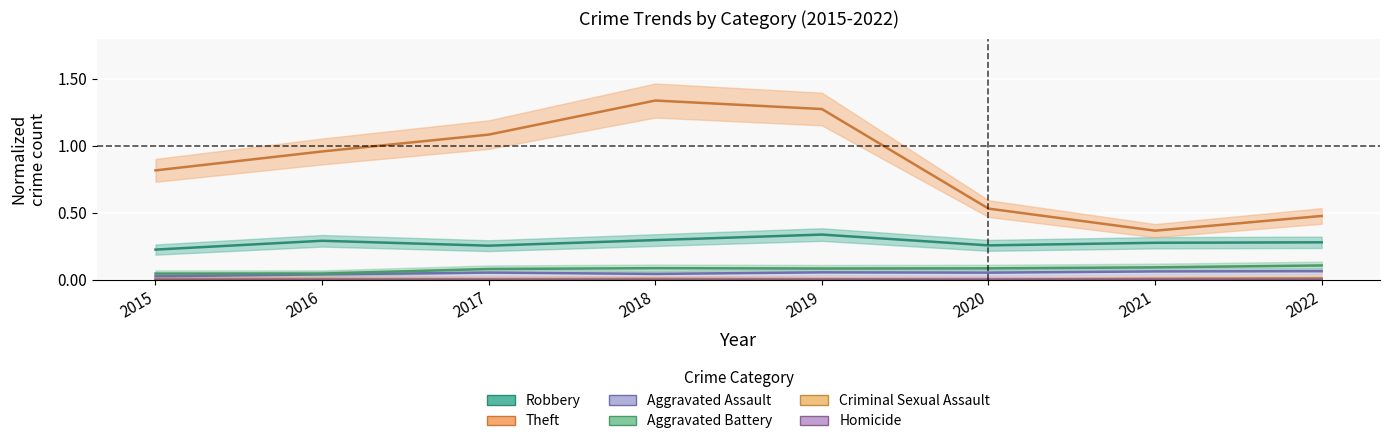

How many Aggravated Battery values are between 0 and 1?

8